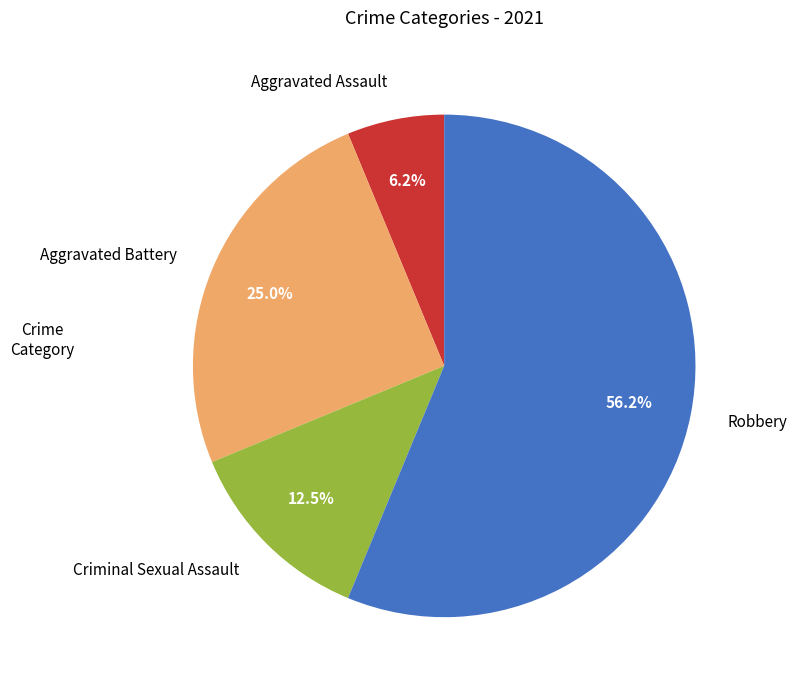

Rank the categories by value from lowest to highest.

Aggravated Assault, Criminal Sexual Assault, Aggravated Battery, Robbery